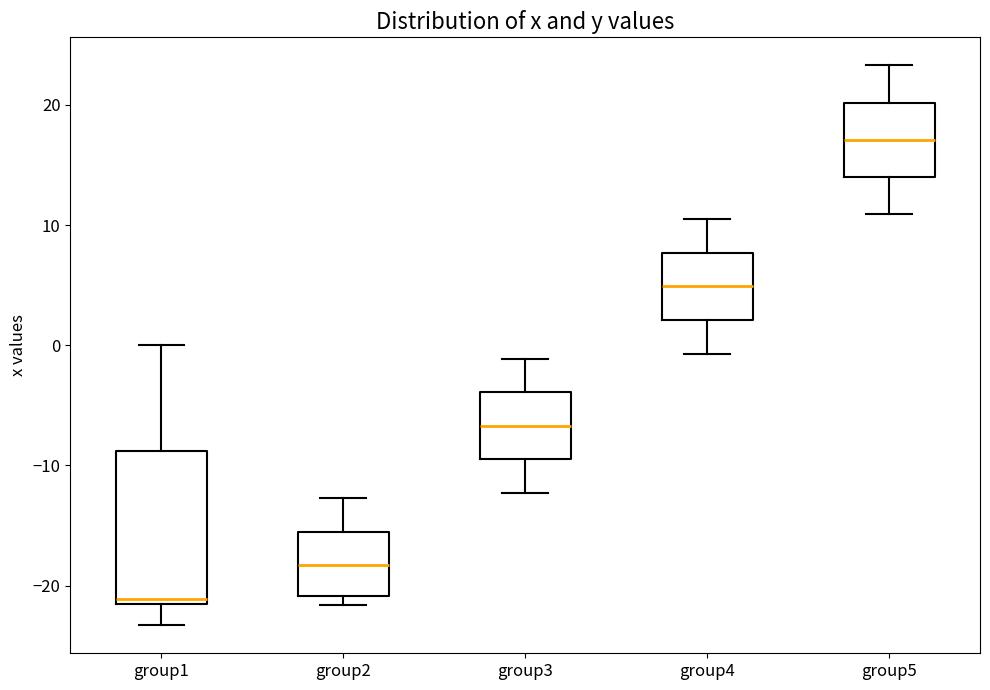

Which box is the tallest, from its lower edge to its upper edge?

group1